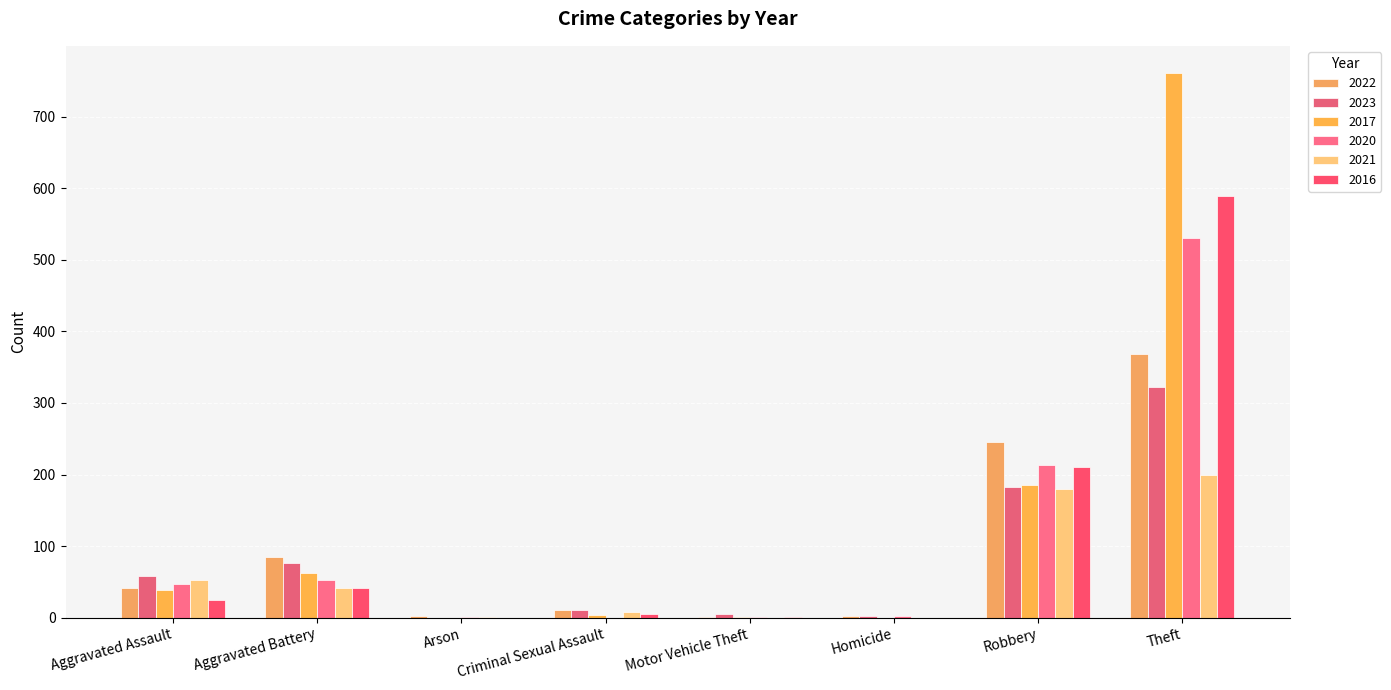

How many groups of bars are there?

8